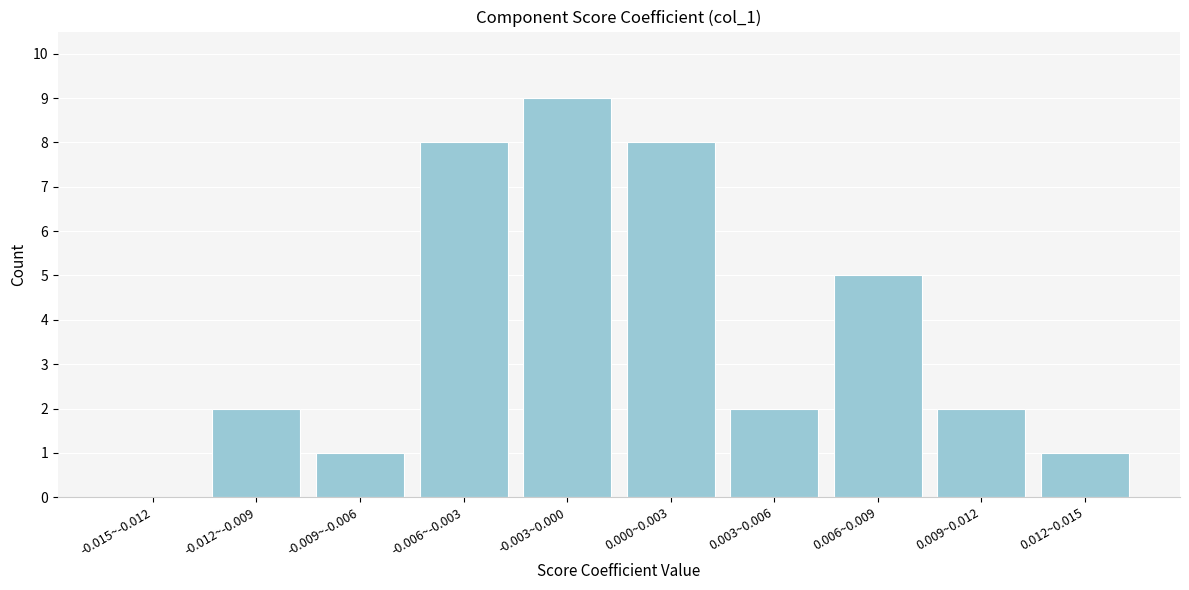

Reading left to right, list all the values displayed in this chart.

-0.015~-0.012=0	-0.012~-0.009=2	-0.009~-0.006=1	-0.006~-0.003=8	-0.003~0.000=9	0.000~0.003=8	0.003~0.006=2	0.006~0.009=5	0.009~0.012=2	0.012~0.015=1